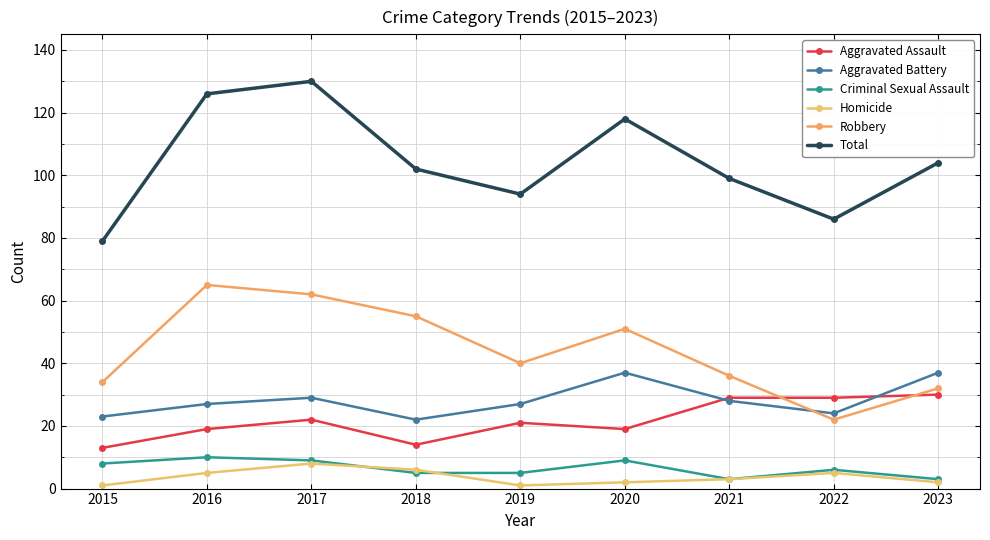

How many lines are shown in the chart?

6